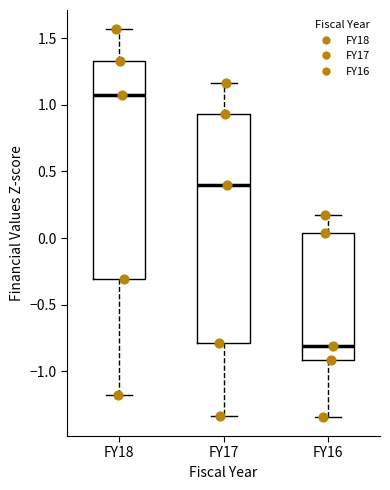

Reading left to right, read every box against the y-axis: the position of its median line, the range the box covers, and the ends of its whiskers. The values are not printed on the chart, so give them approximately, as read against the axis.

FY18: median 1.05, box -0.30 to 1.35, whiskers -1.20 to 1.55
FY17: median 0.40, box -0.80 to 0.95, whiskers -1.35 to 1.15
FY16: median -0.80, box -0.90 to 0.05, whiskers -1.35 to 0.15